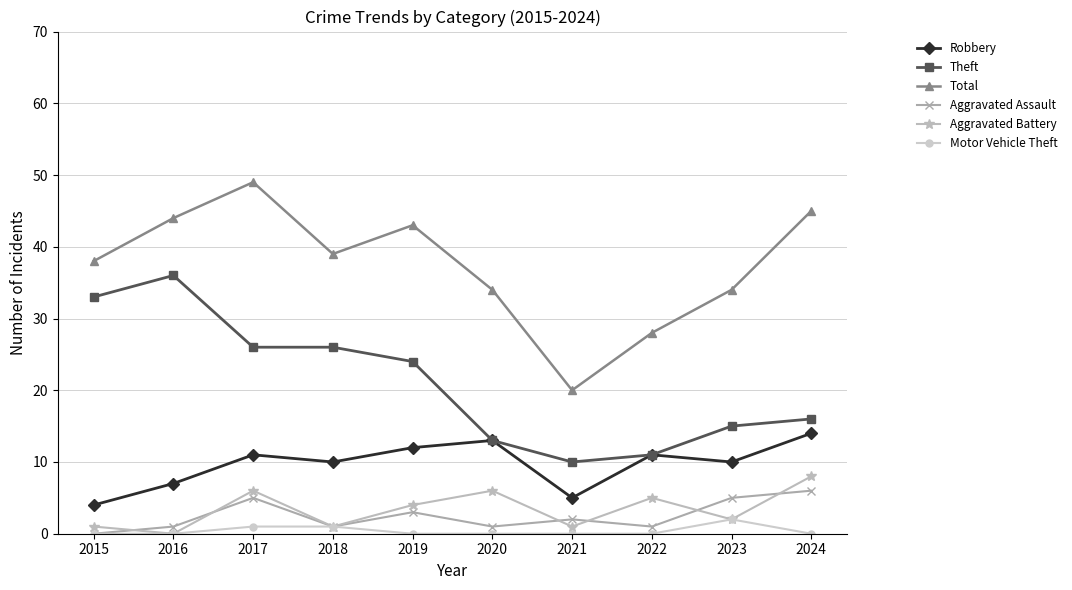

True or false: Aggravated Battery has more than 2 interior local peaks.

True